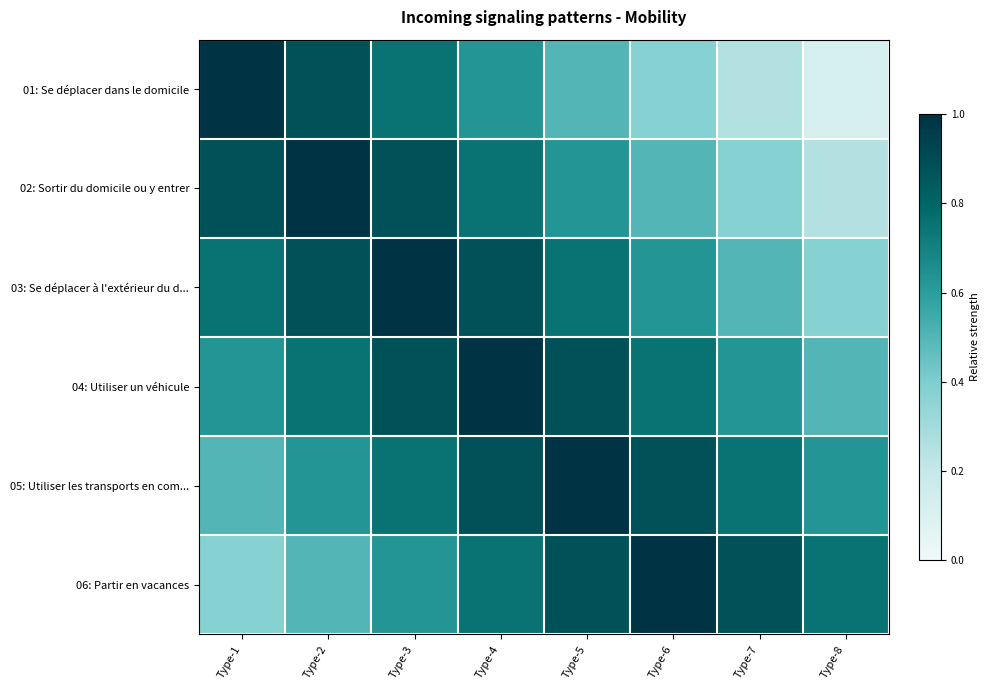

Which has a higher value, Type-6 or Type-5?

Type-5